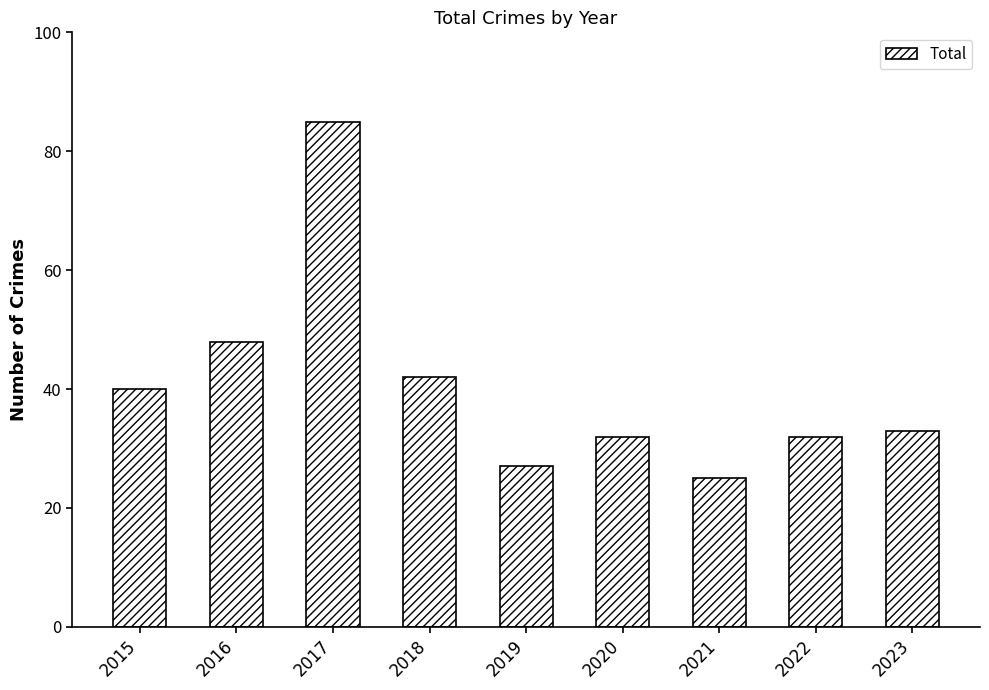

Reading right to left, transcribe all the data shown in this chart.

2023=33	2022=32	2021=25	2020=32	2019=27	2018=42	2017=85	2016=48	2015=40